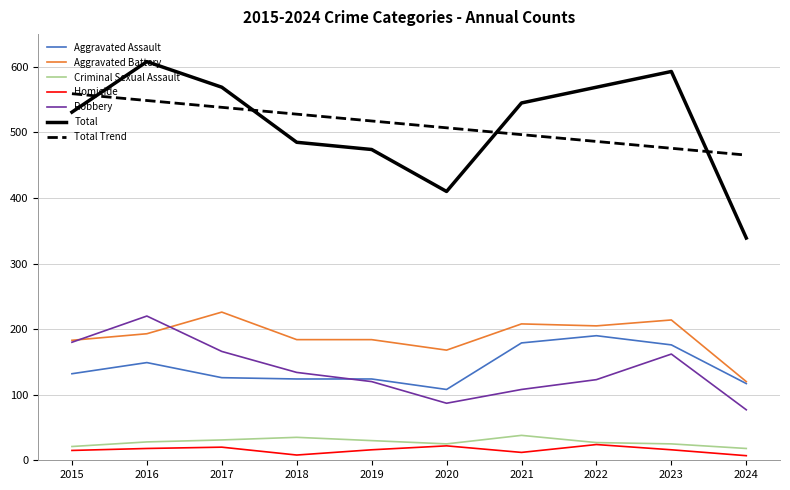

At which label does Aggravated Battery reach its minimum?

2024